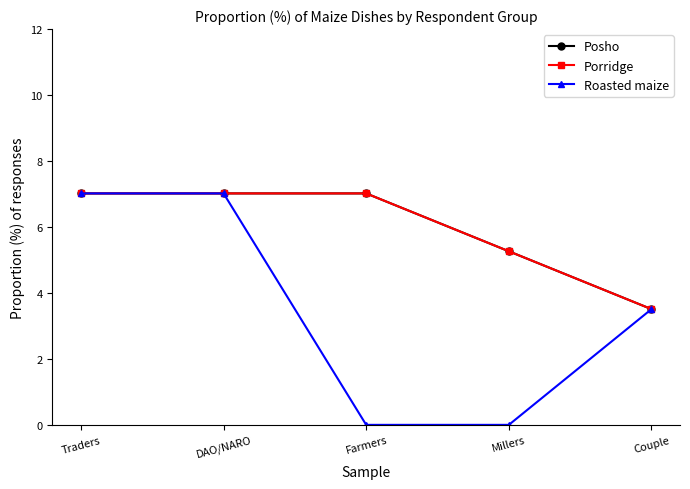

The value of Posho at Farmers is 2.6. True or false?

False